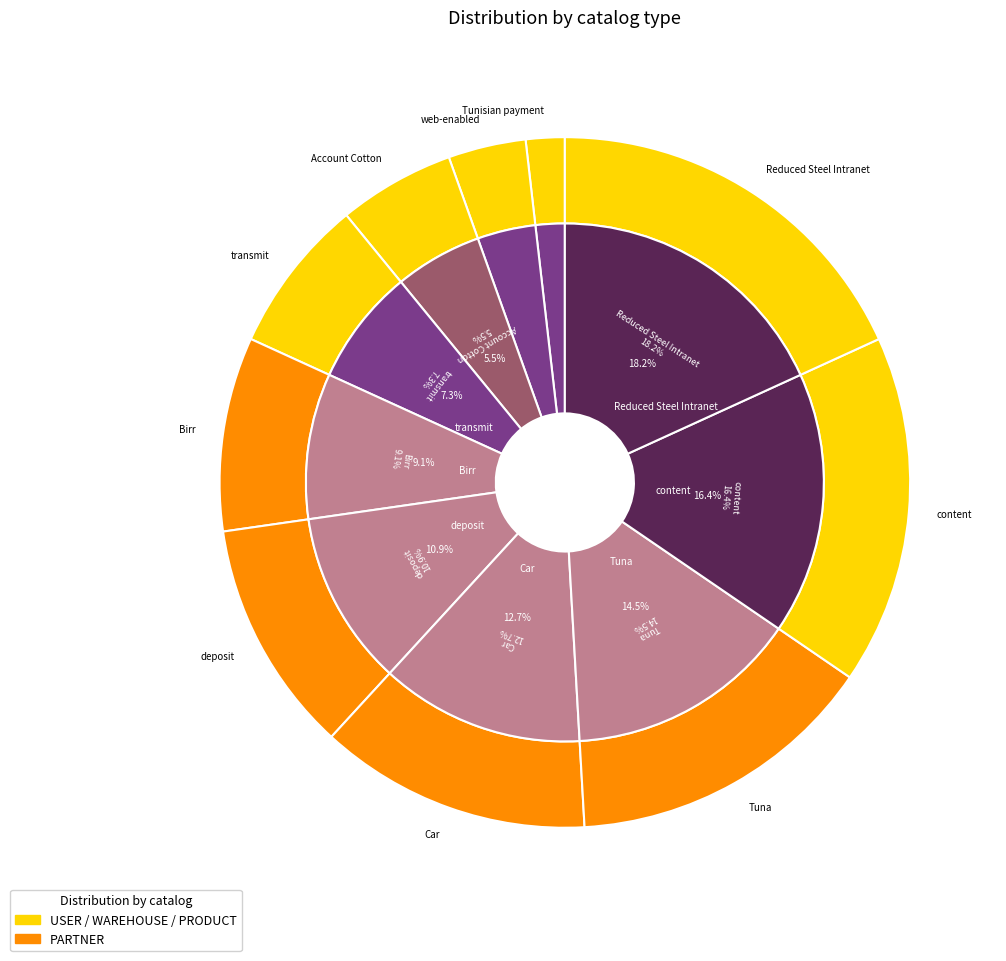

To the nearest percent, what percentage of the pie is Account Cotton?

5%